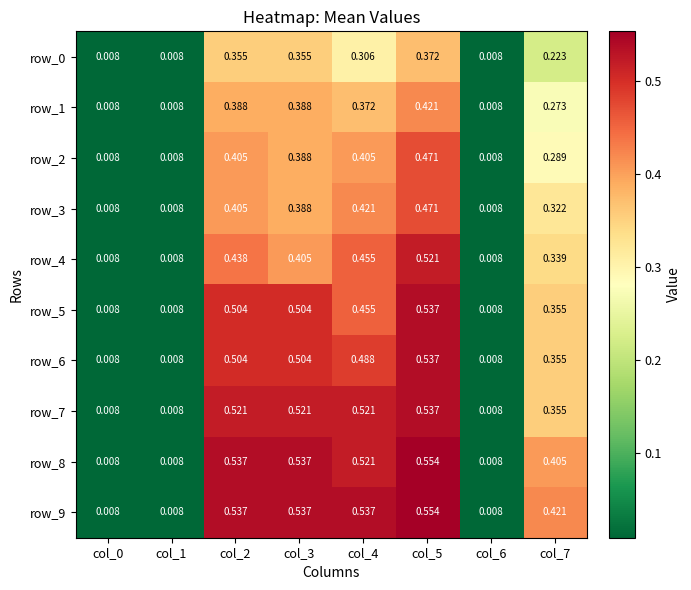

Between col_1 and col_4, which series saw the biggest shift?

row_9